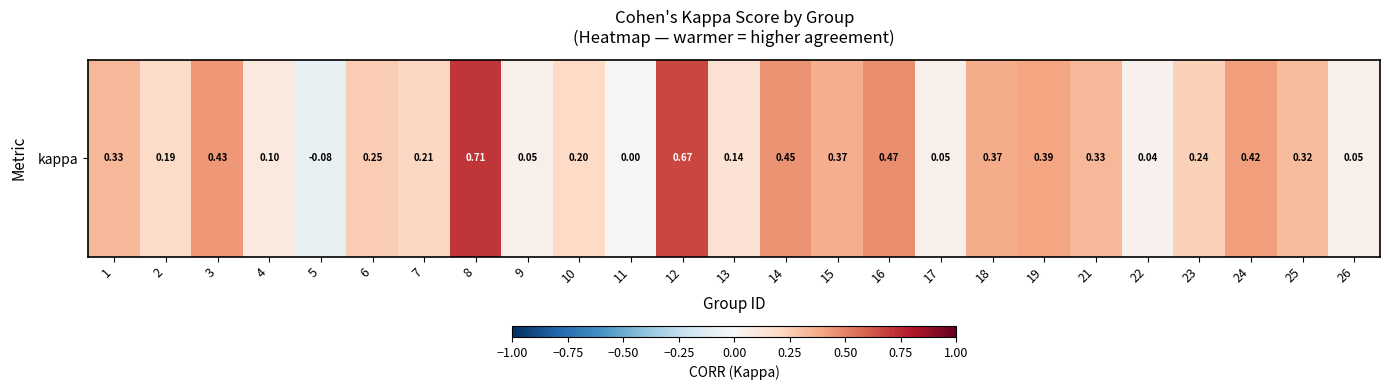

Reading left to right, list all the values displayed in this chart.

1=0.3	2=0.2	3=0.4	4=0.1	5=-0.1	6=0.3	7=0.2	8=0.7	9=0.1	10=0.2	11=0.0	12=0.7	13=0.1	14=0.4	15=0.4	16=0.5	17=0.1	18=0.4	19=0.4	21=0.3	22=0.0	23=0.2	24=0.4	25=0.3	26=0.0